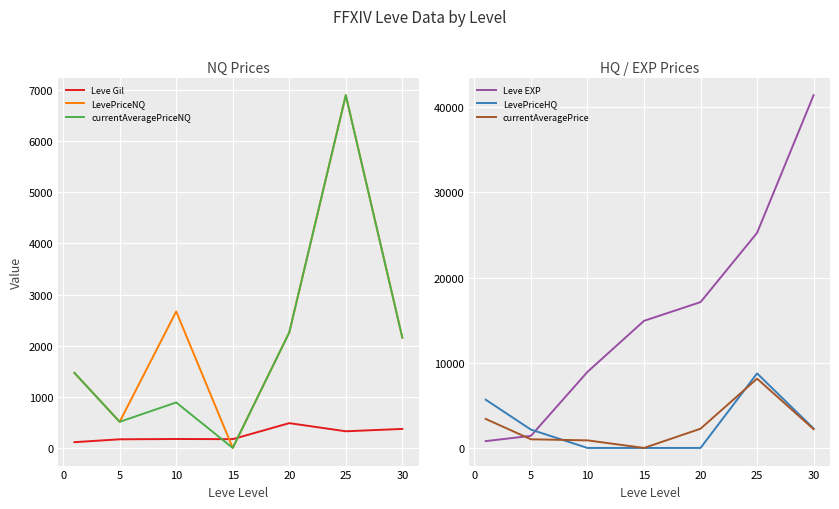

Is the value of LevePriceNQ at 15 greater than the value of Leve Gil at 25?

No